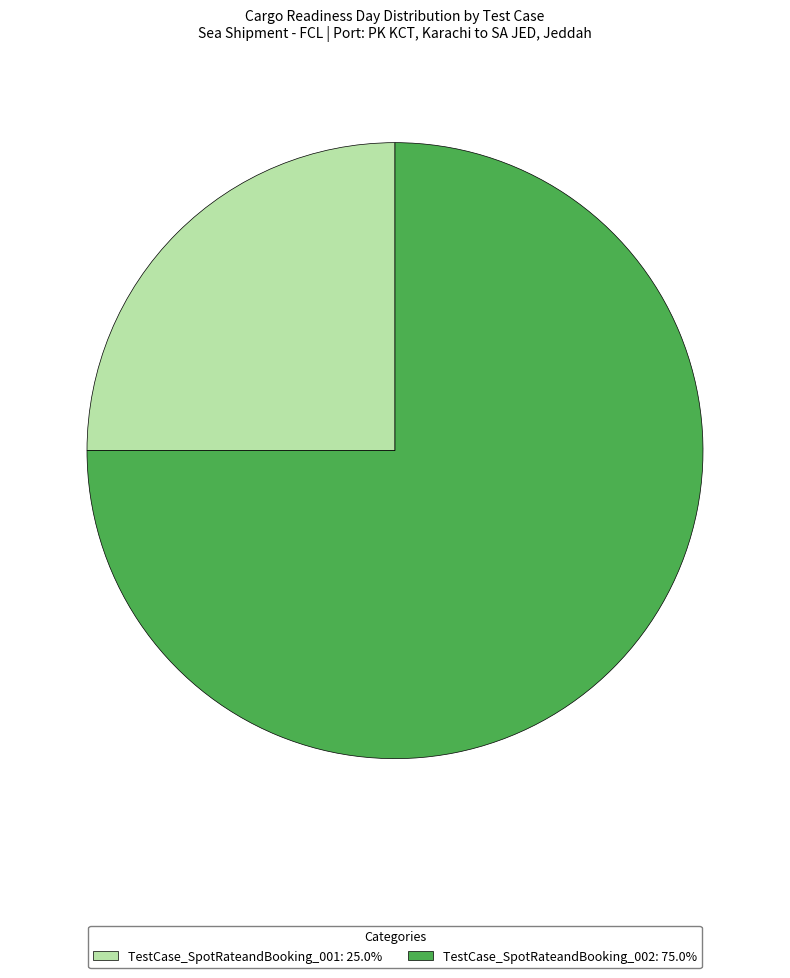

What is the ratio of the value at TestCase_SpotRateandBooking_002: 75.0% to the value at TestCase_SpotRateandBooking_001: 25.0%?

3.0